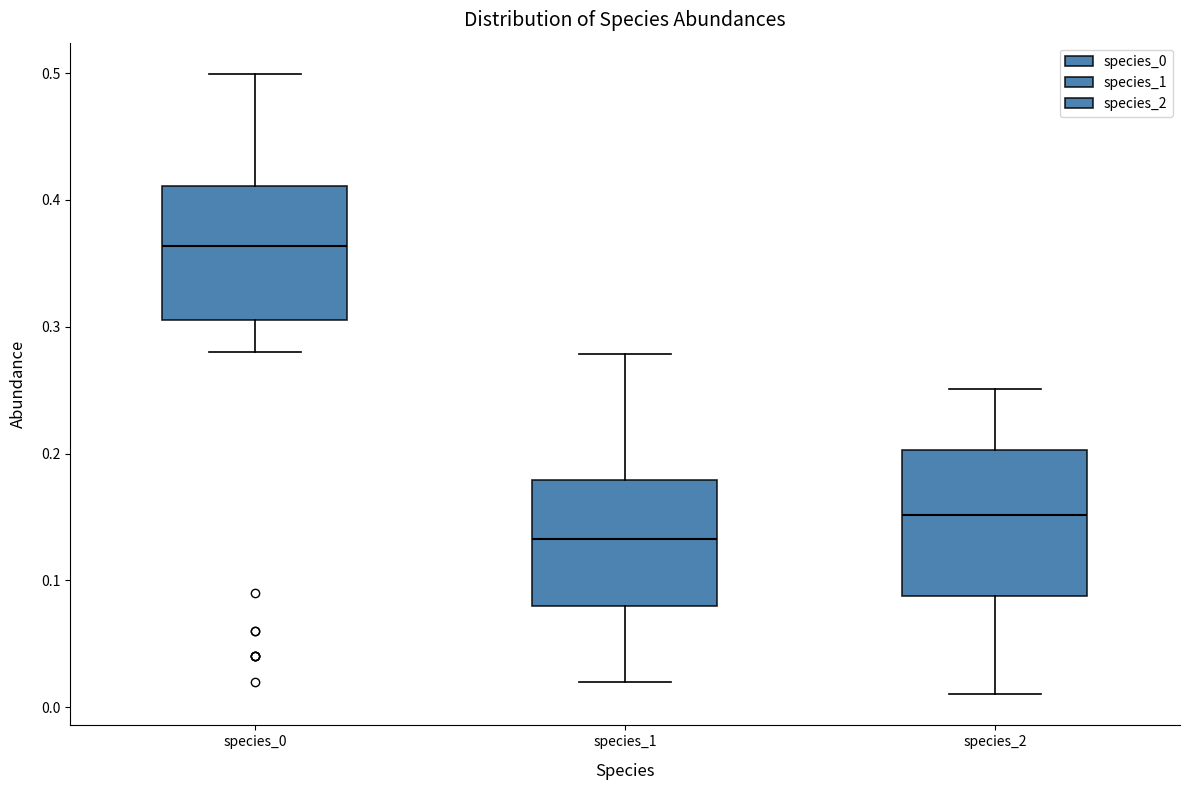

Reading left to right, transcribe this box plot: for each box, give where its median line is, the range the box spans, and where its two whiskers end, as read against the y-axis. The values are not printed on the chart, so give them approximately, as read against the axis.

species_0: median 0.36, box 0.31 to 0.41, whiskers 0.28 to 0.50
species_1: median 0.13, box 0.08 to 0.18, whiskers 0.02 to 0.28
species_2: median 0.15, box 0.09 to 0.20, whiskers 0.01 to 0.25